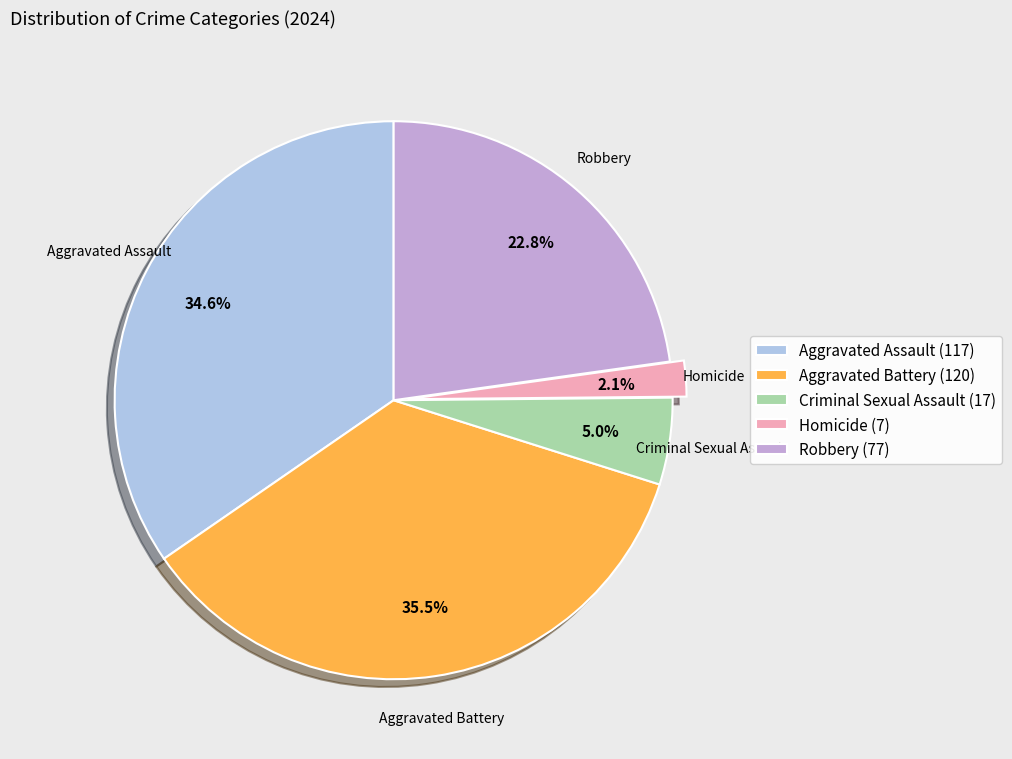

Which has a higher value, Criminal Sexual Assault (17) or Aggravated Battery (120)?

Aggravated Battery (120)